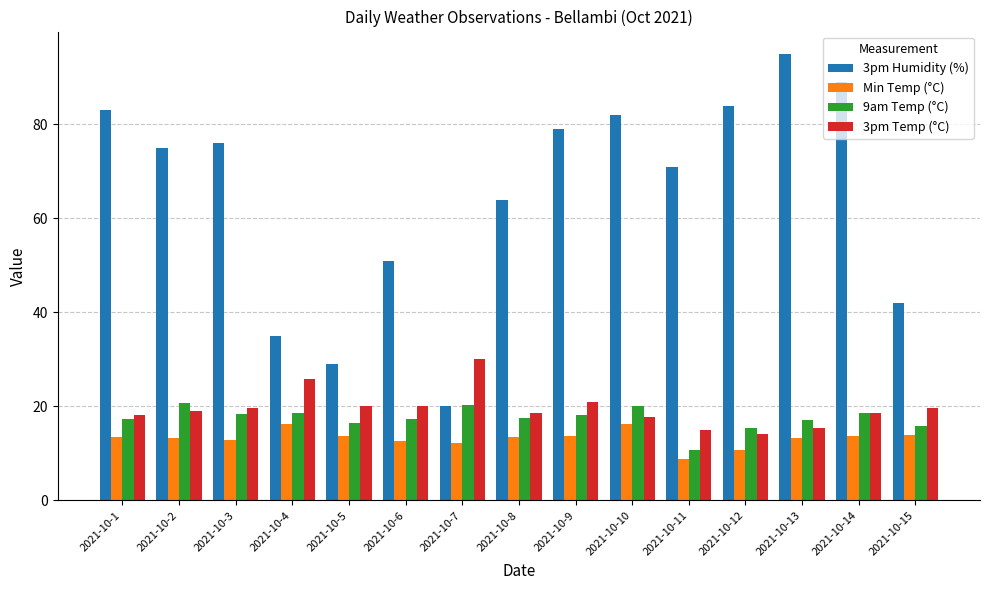

Between 2021-10-5 and 2021-10-12, which series saw the biggest shift?

3pm Humidity (%)